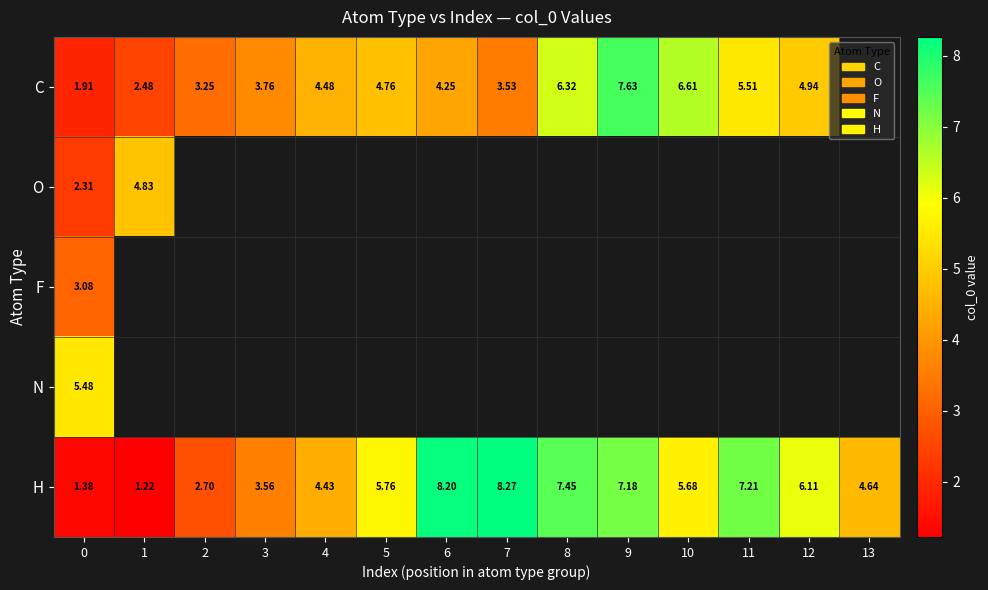

True or false: O has a value of 6.4 at 1.

False